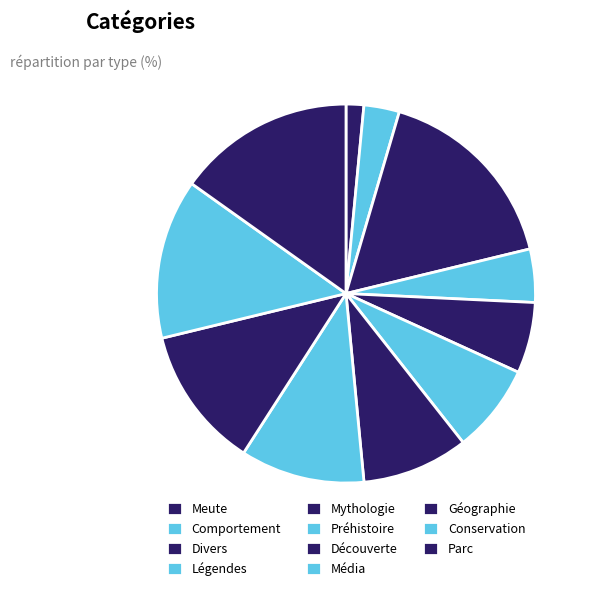

Count the number of slices in the pie.

11